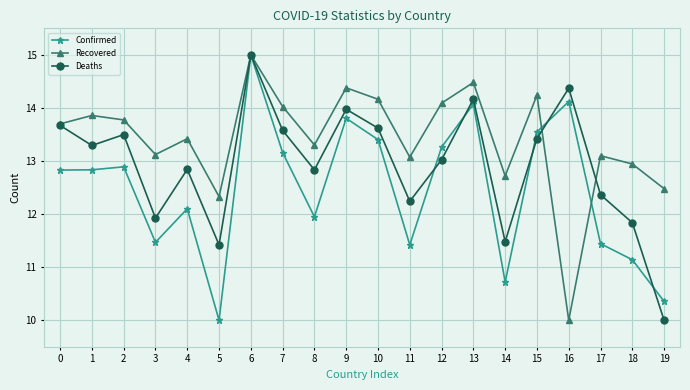

True or false: Deaths and Recovered intersect in this chart.

True